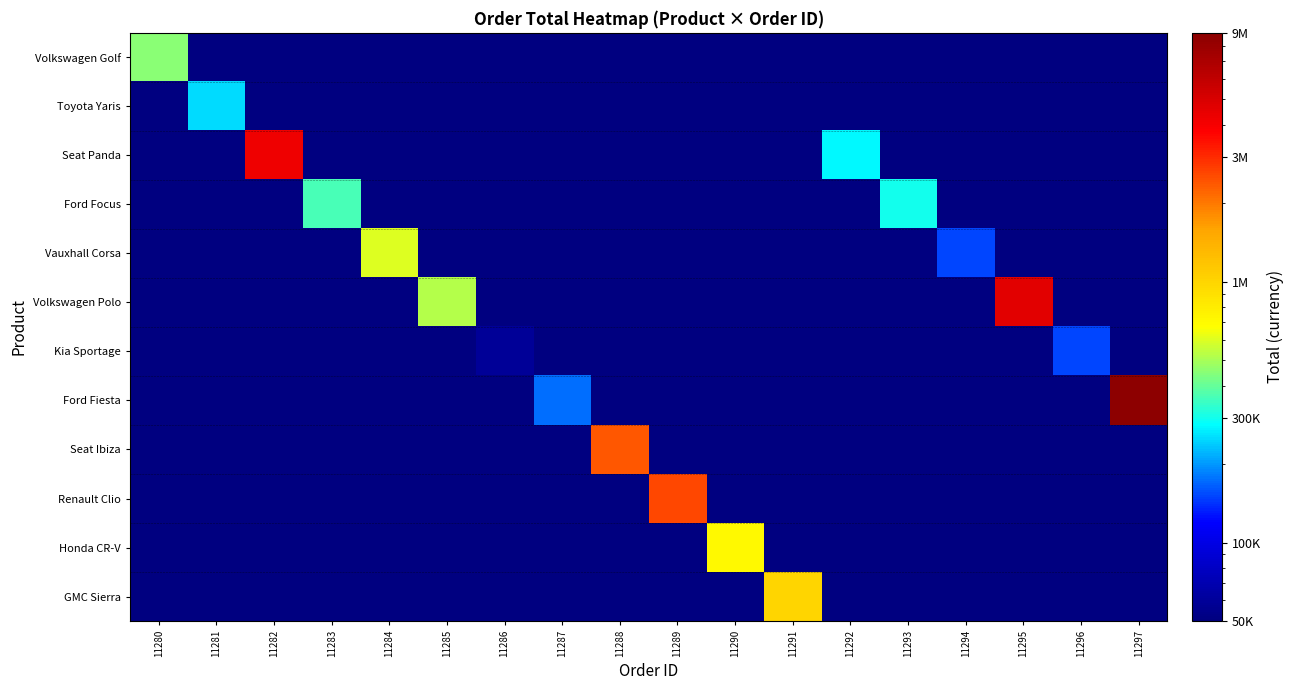

Which has a higher value, 11283 or 11289?

11283